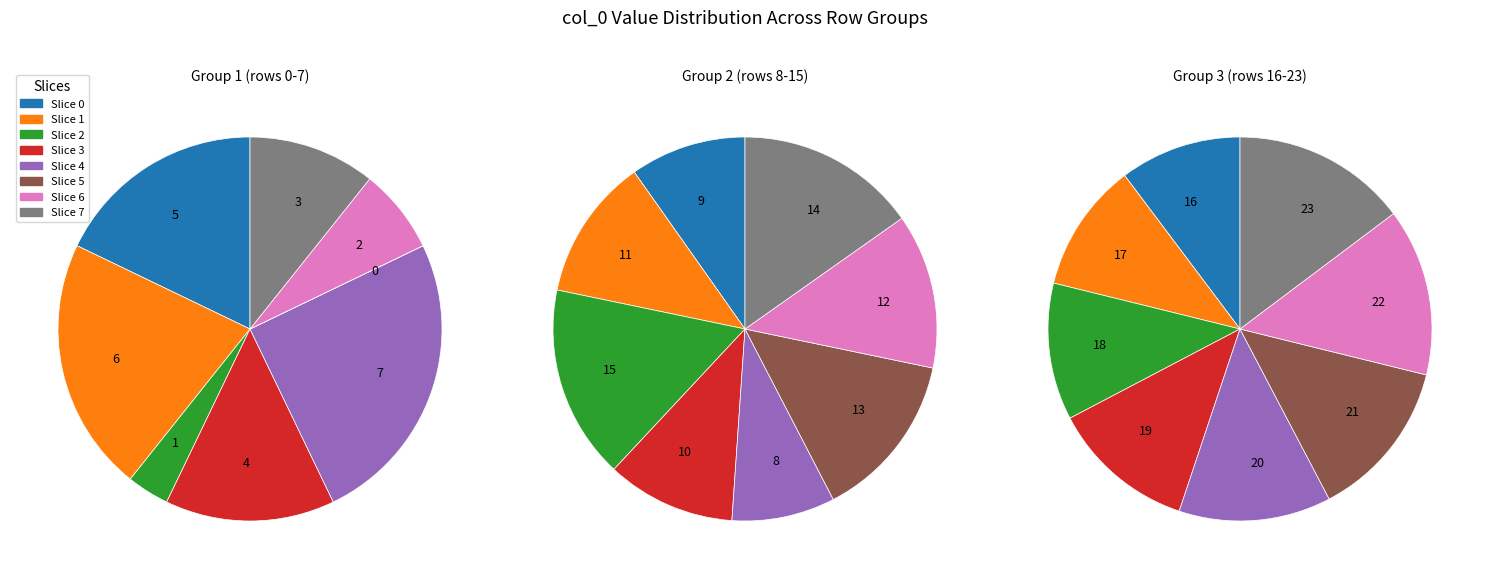

Does 8 account for over 50% of the chart?

No